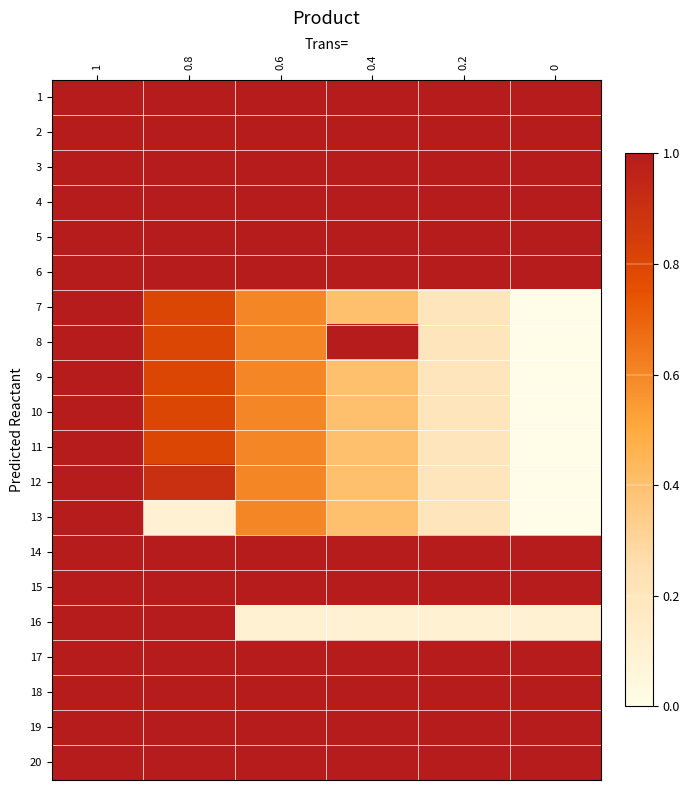

At which category is the sum across all series the highest?

1